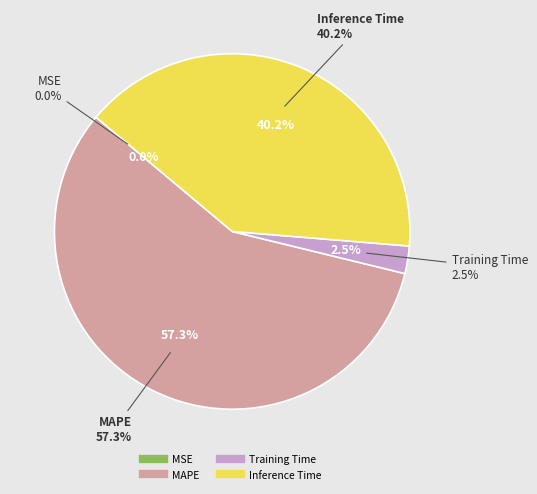

Rank the categories by value from highest to lowest.

MAPE, Inference Time, Training Time, MSE